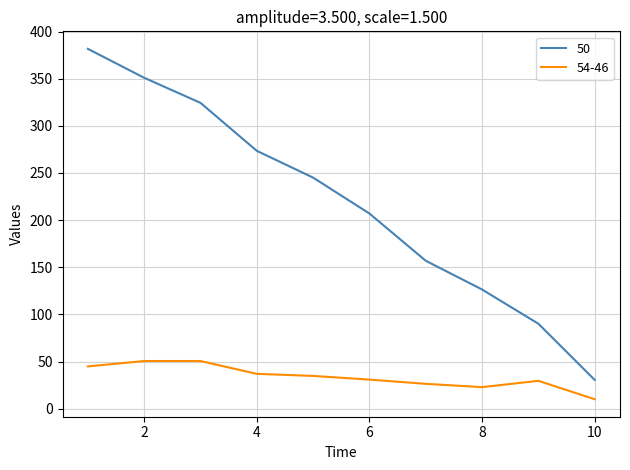

At how many categories does at least one series exceed 270?

4